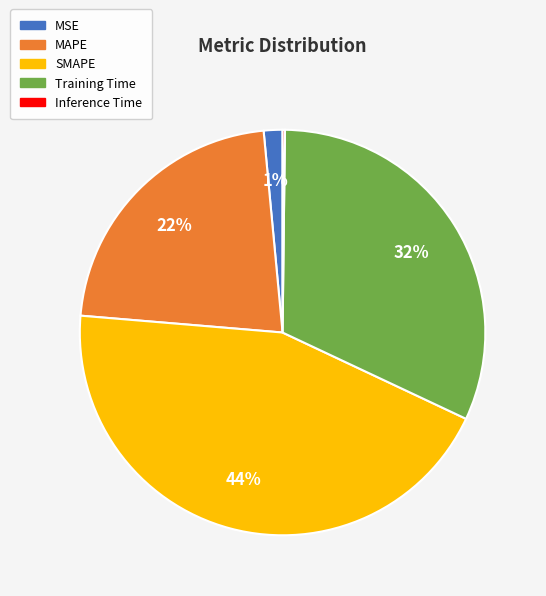

Which slice is the largest?

SMAPE